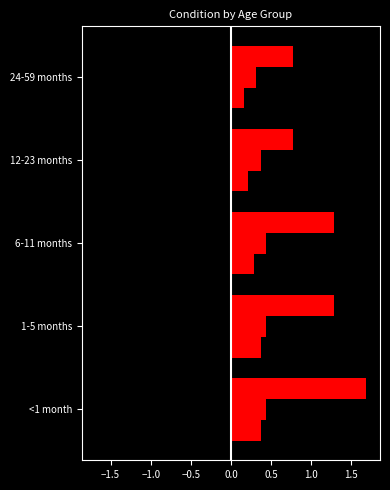

What is the smallest value displayed?

-1.7